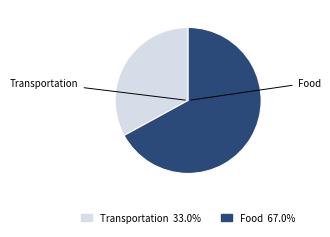

How many slices are in this pie chart?

2